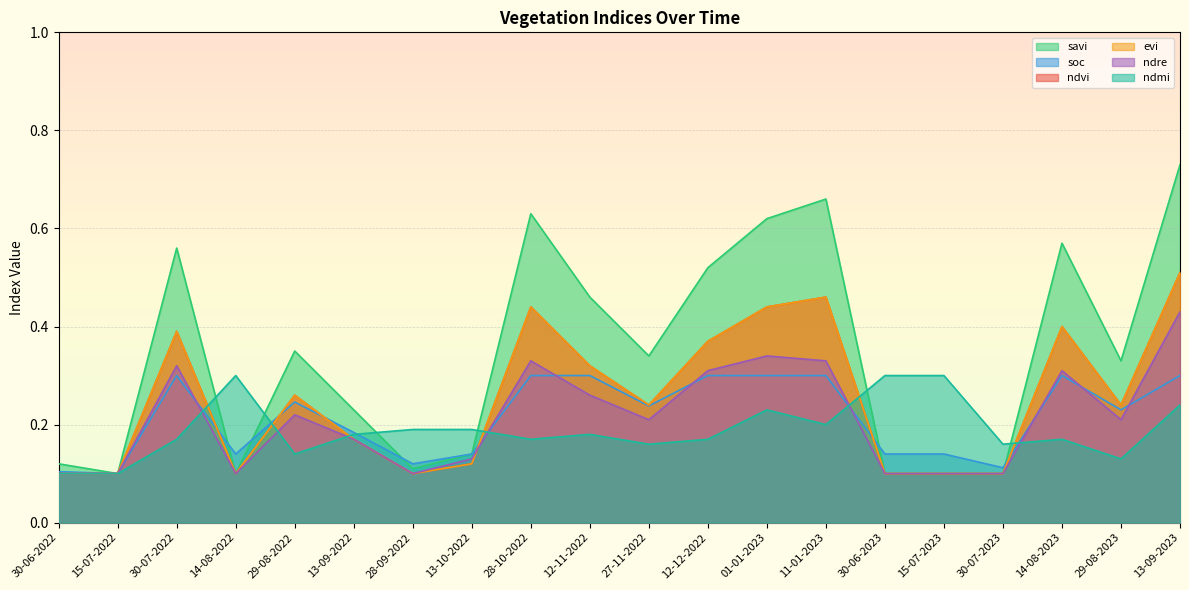

What is the minimum value shown in the chart?

0.1